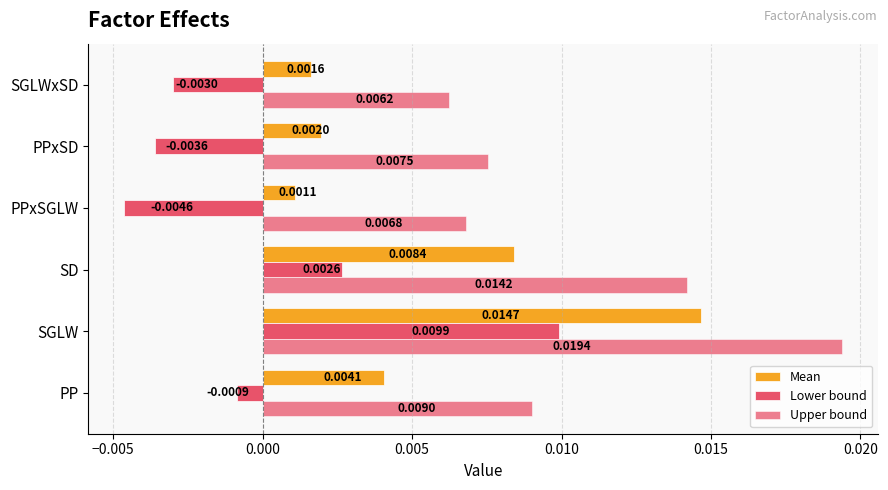

How many distinct data groups are displayed?

3